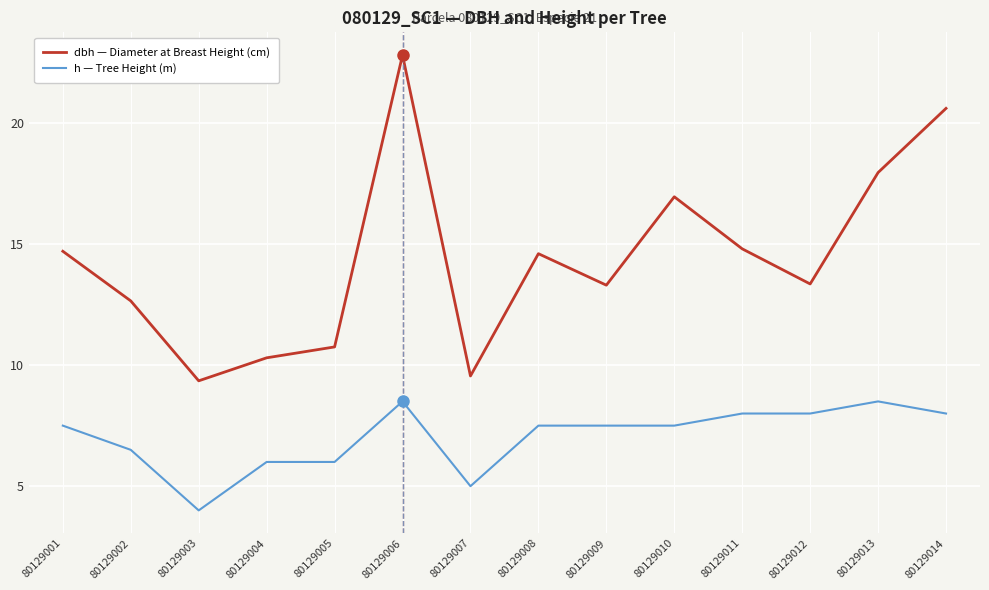

What is the difference between the h — Tree Height (m) values at 80129003 and 80129002?

2.5